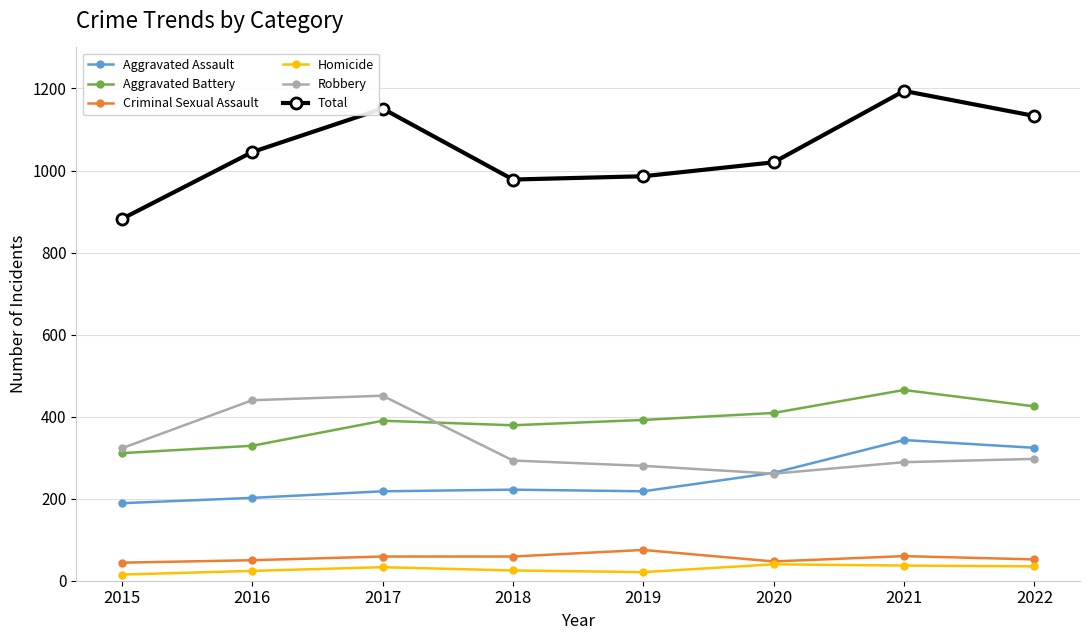

True or false: Total and Aggravated Assault cross at least once.

False